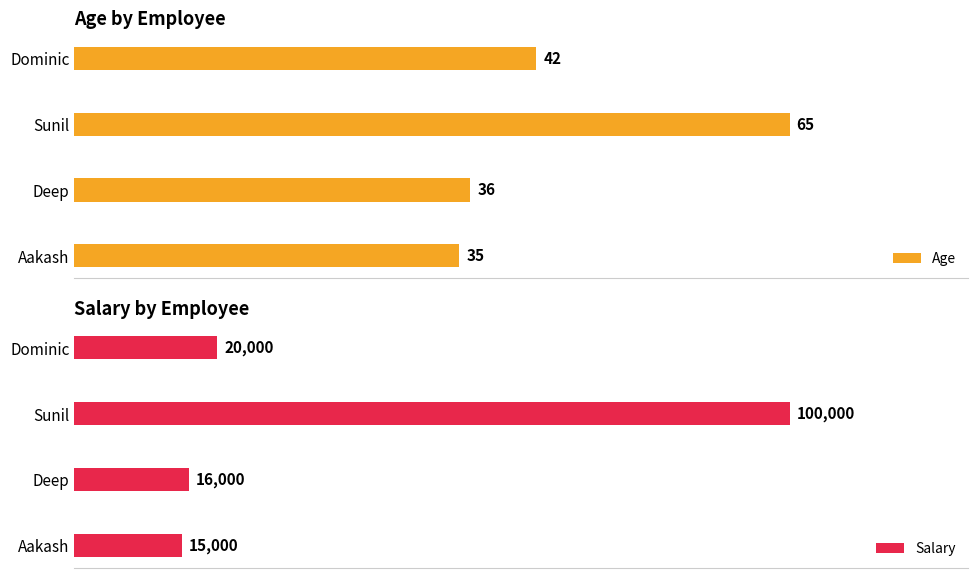

At which label is Age closest to 50?

Dominic